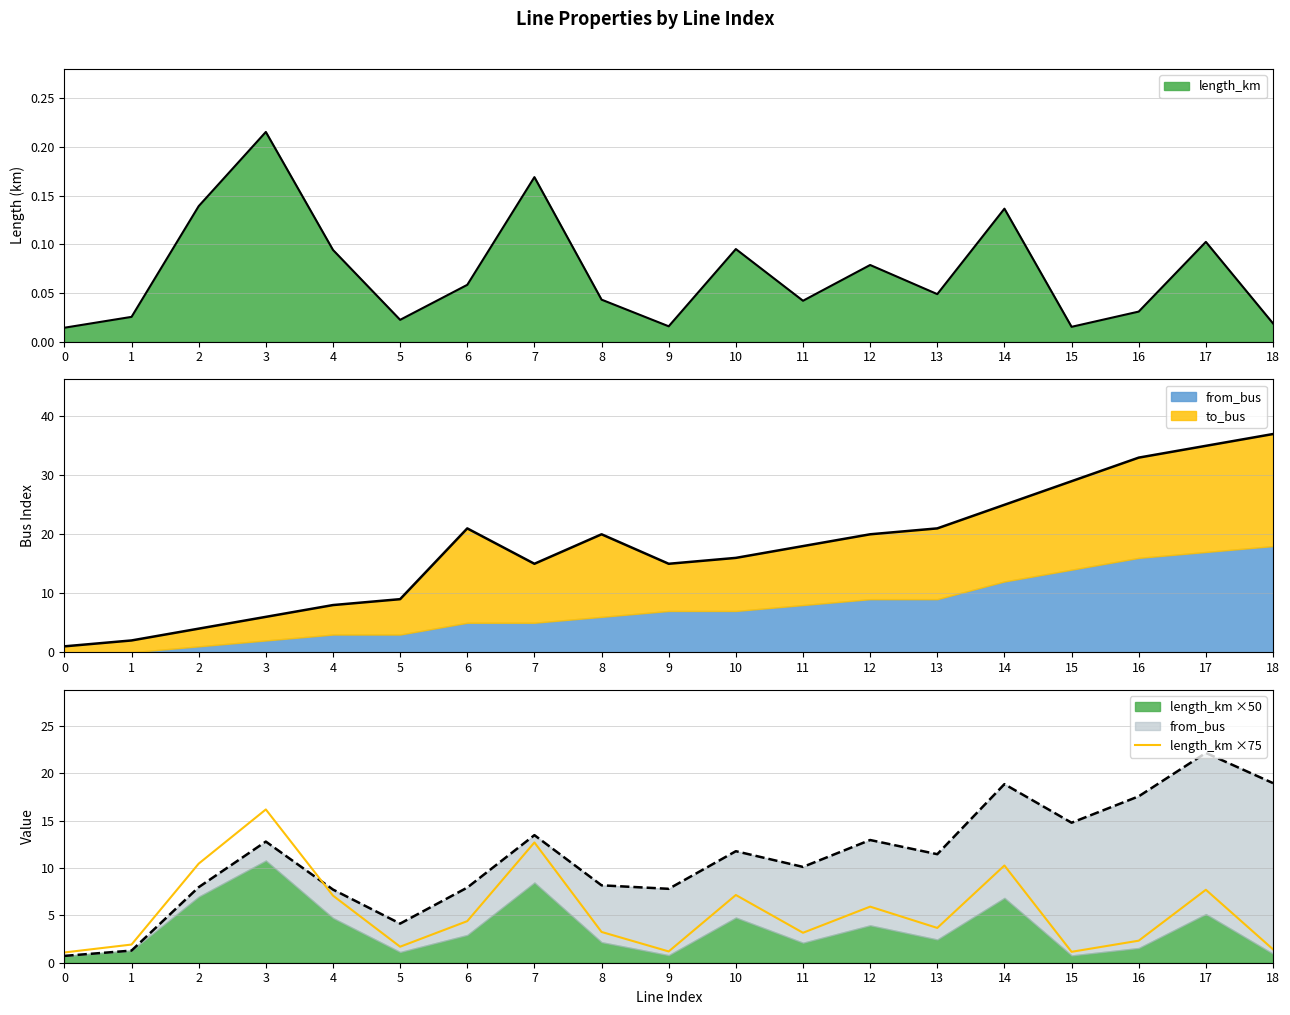

How many data points does each series have?

19